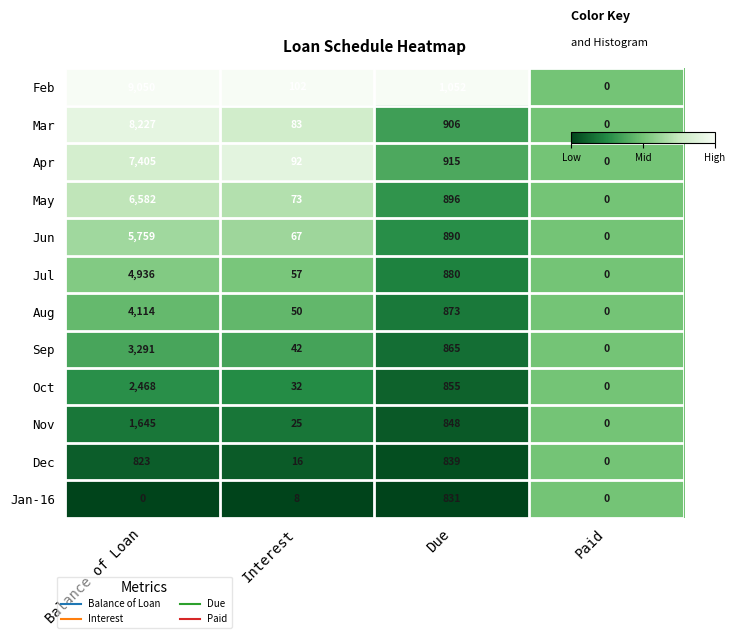

What is the spread (max minus min) of values at Due?

221